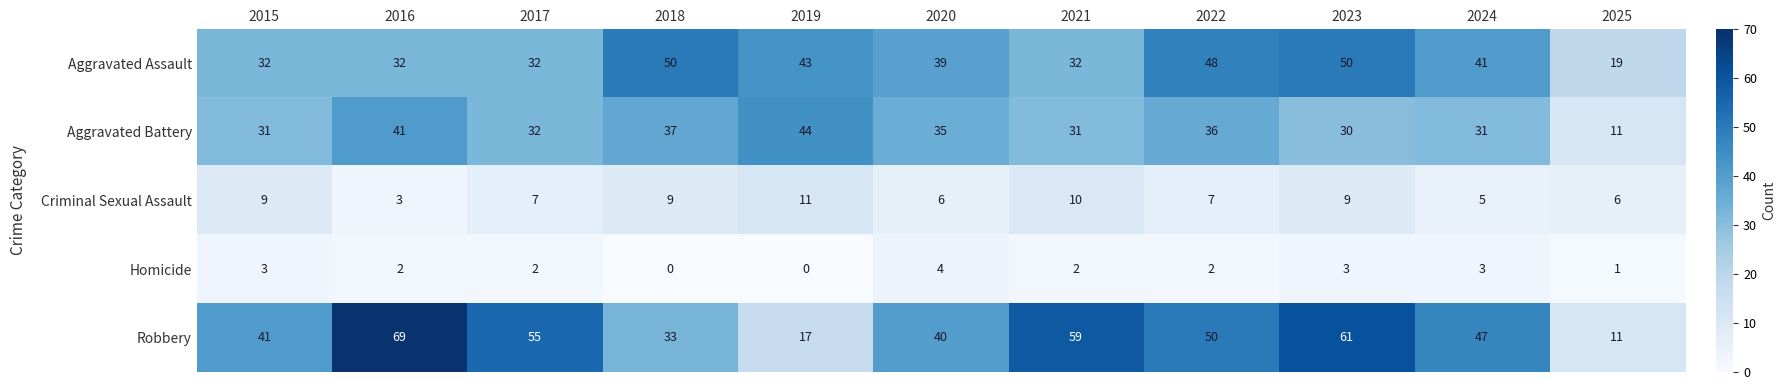

What is the sum of all Homicide values?

22